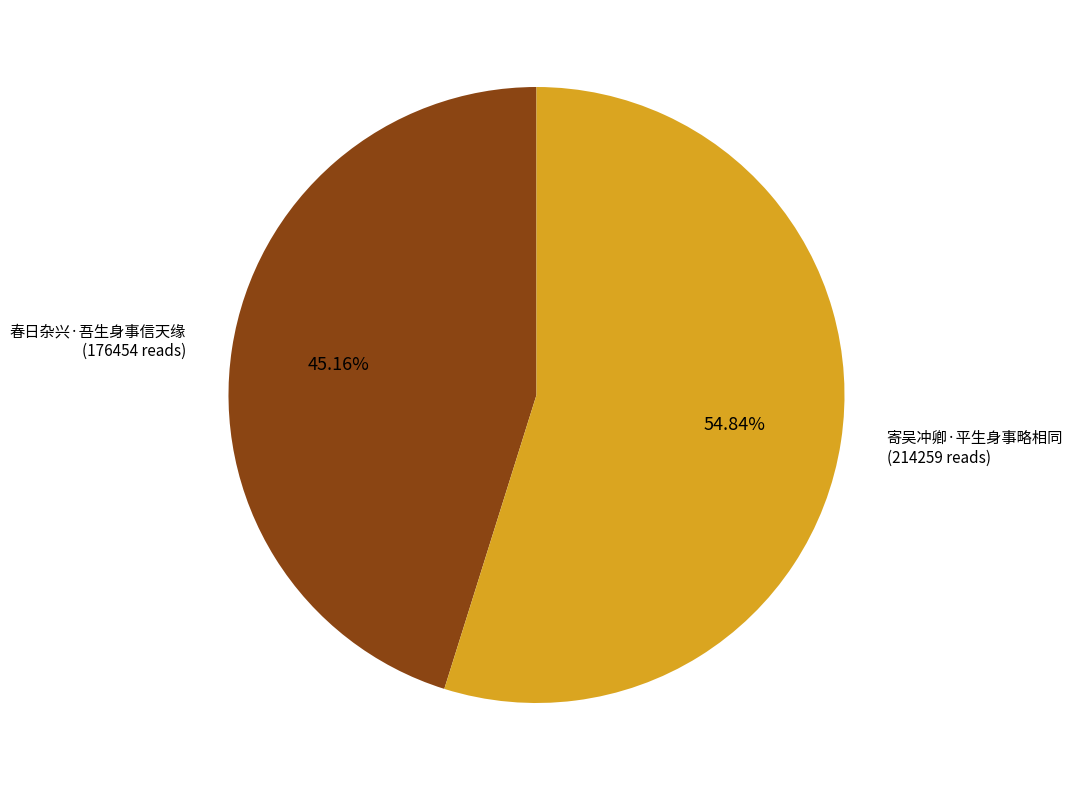

Which category has the smallest portion of the pie?

春日杂兴·吾生身事信天缘